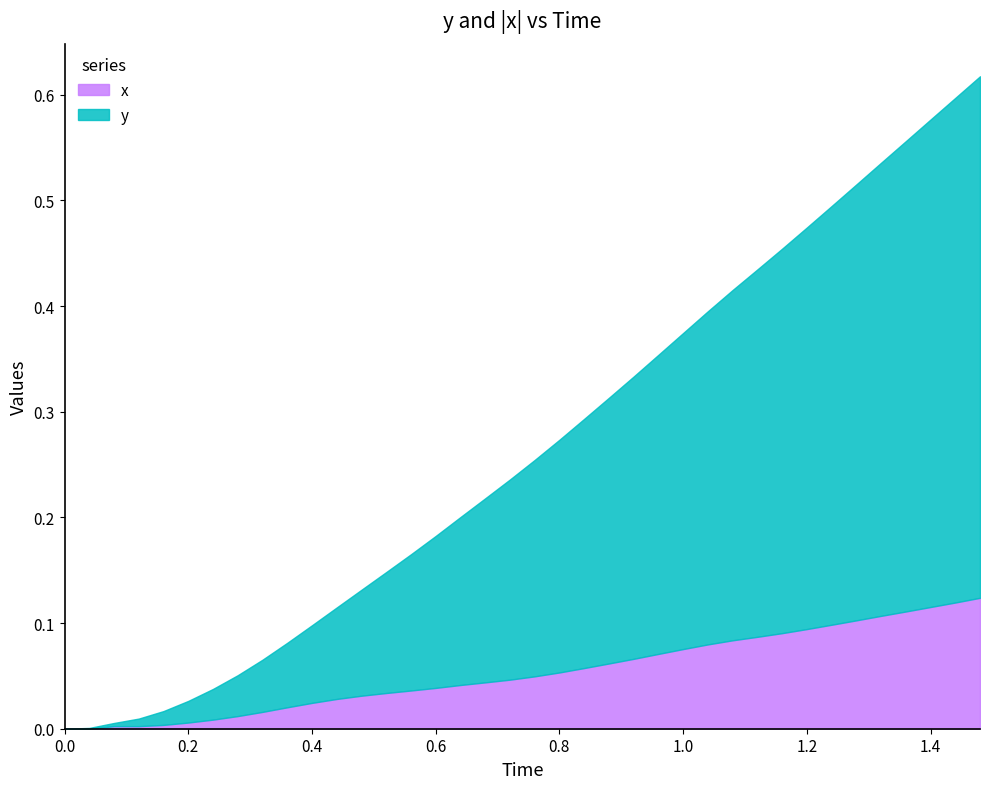

Count the number of values greater than 0.

37